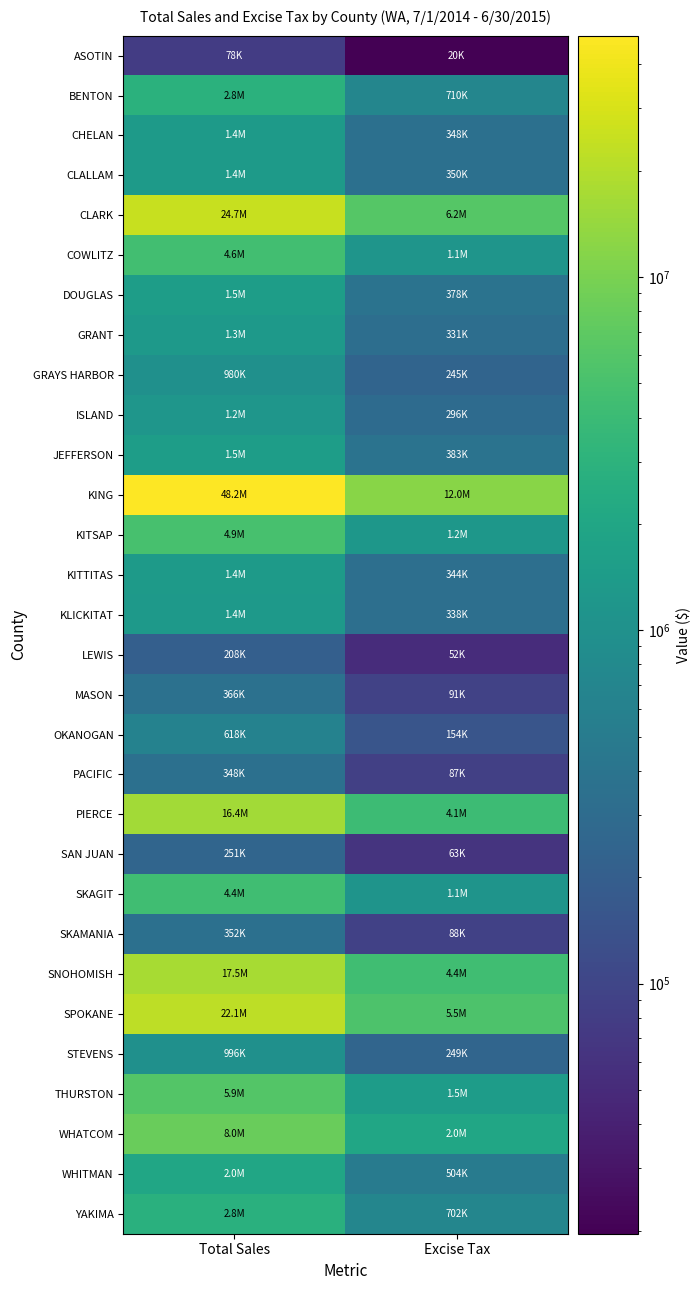

Which series has the largest total across all categories?

KING